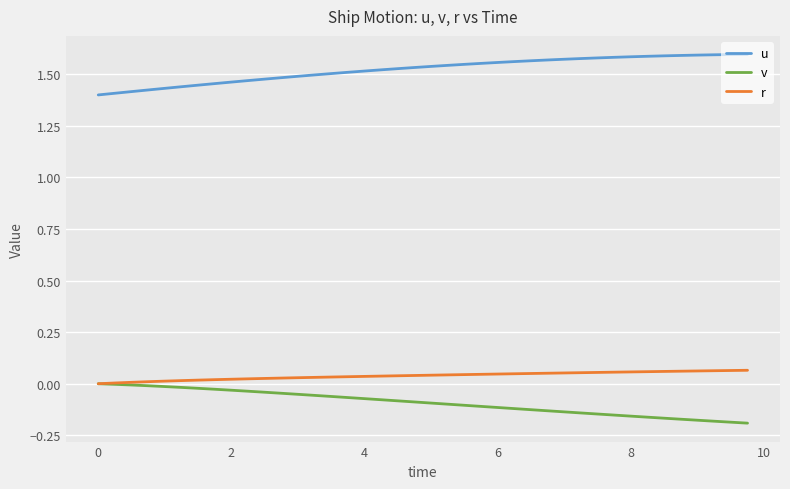

True or false: u and v intersect in this chart.

False